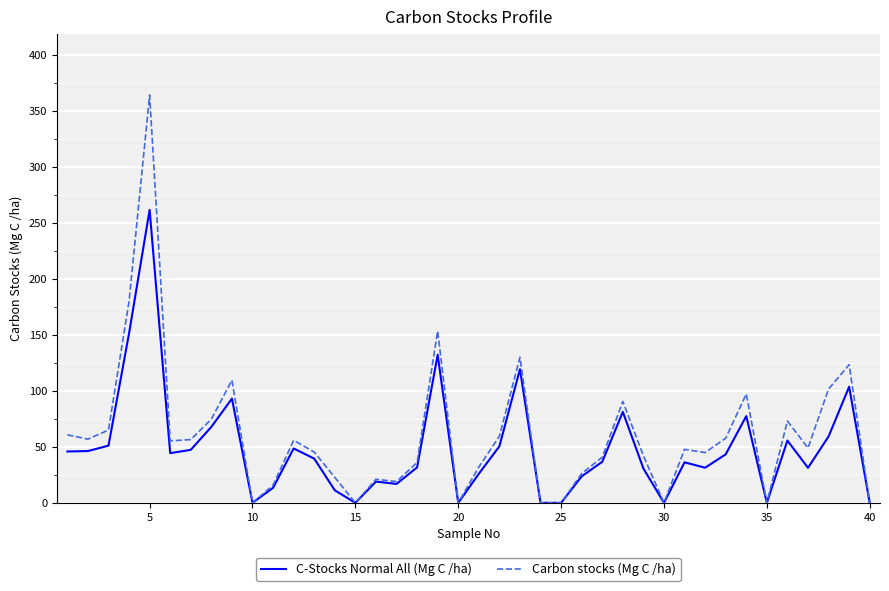

Which series has the largest range (max minus min)?

Carbon stocks (Mg C /ha)